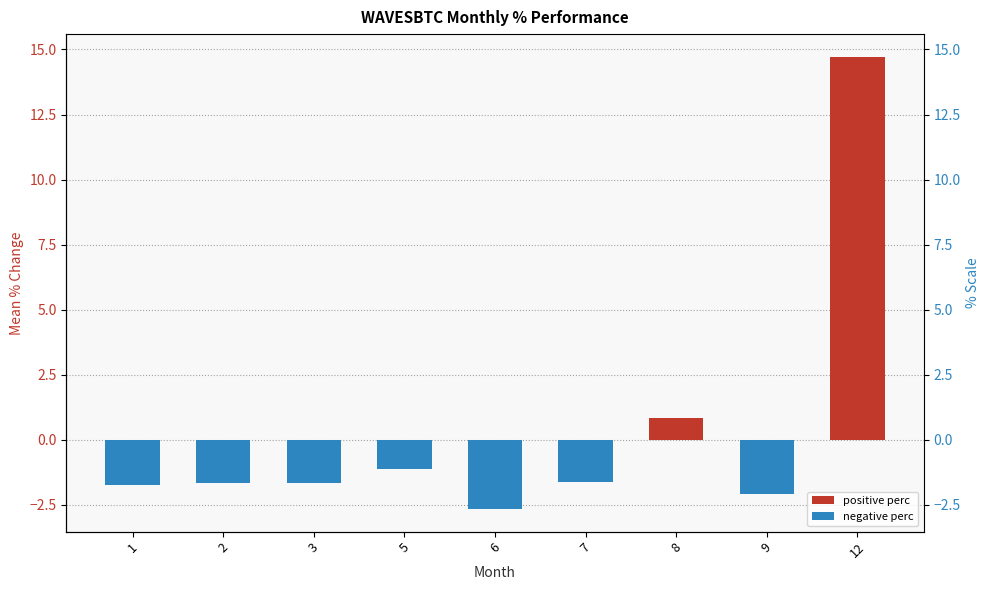

How many bars are there in total?

18